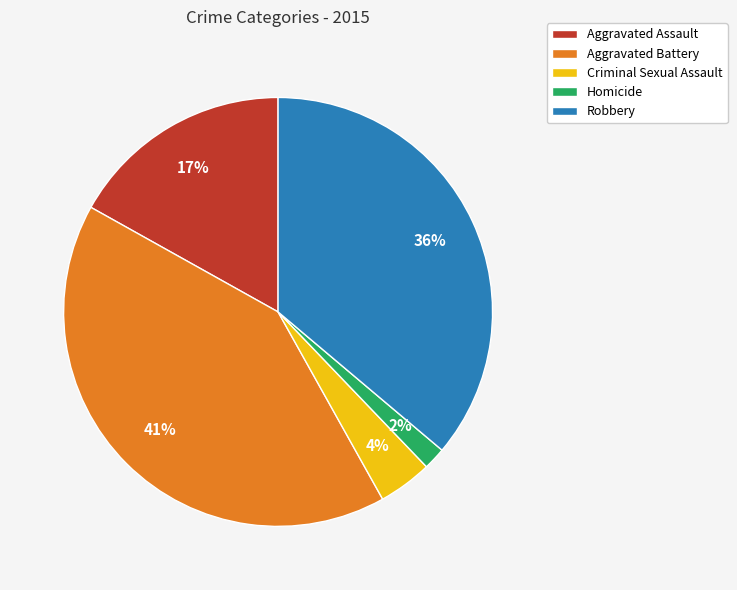

To the nearest percent, what is the difference between the Criminal Sexual Assault and Aggravated Assault slice percentages?

13%